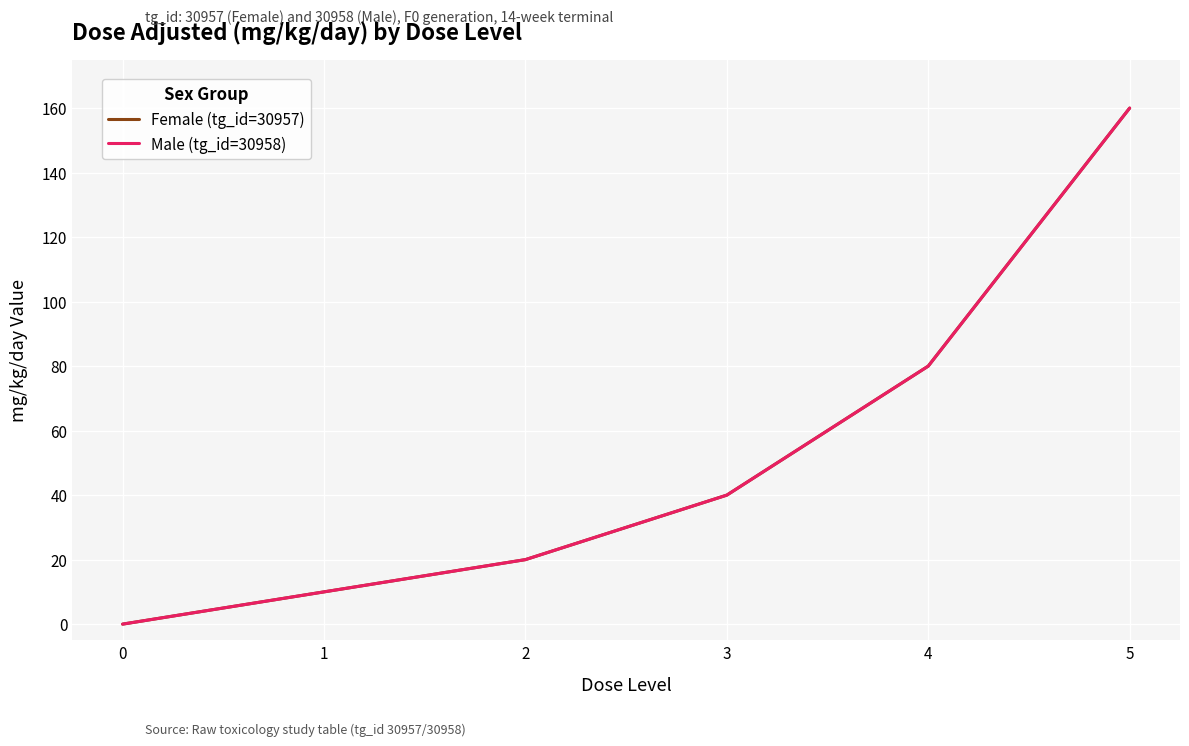

Which series changed the most between 0 and 4?

Female (tg_id=30957)